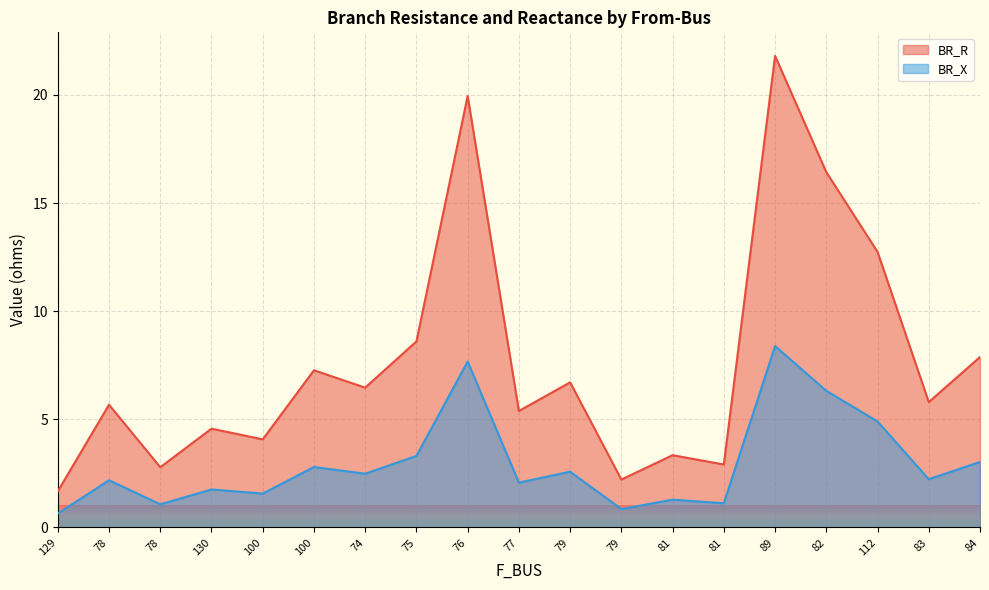

True or false: BR_X and BR_R cross at least once.

False